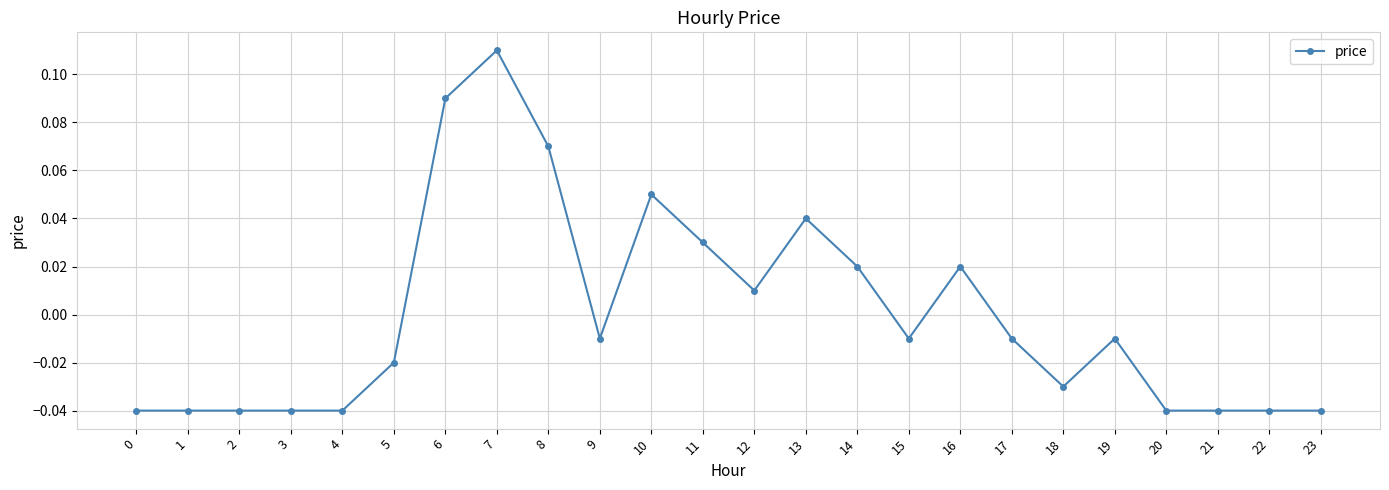

Which category has the highest value across all series?

7